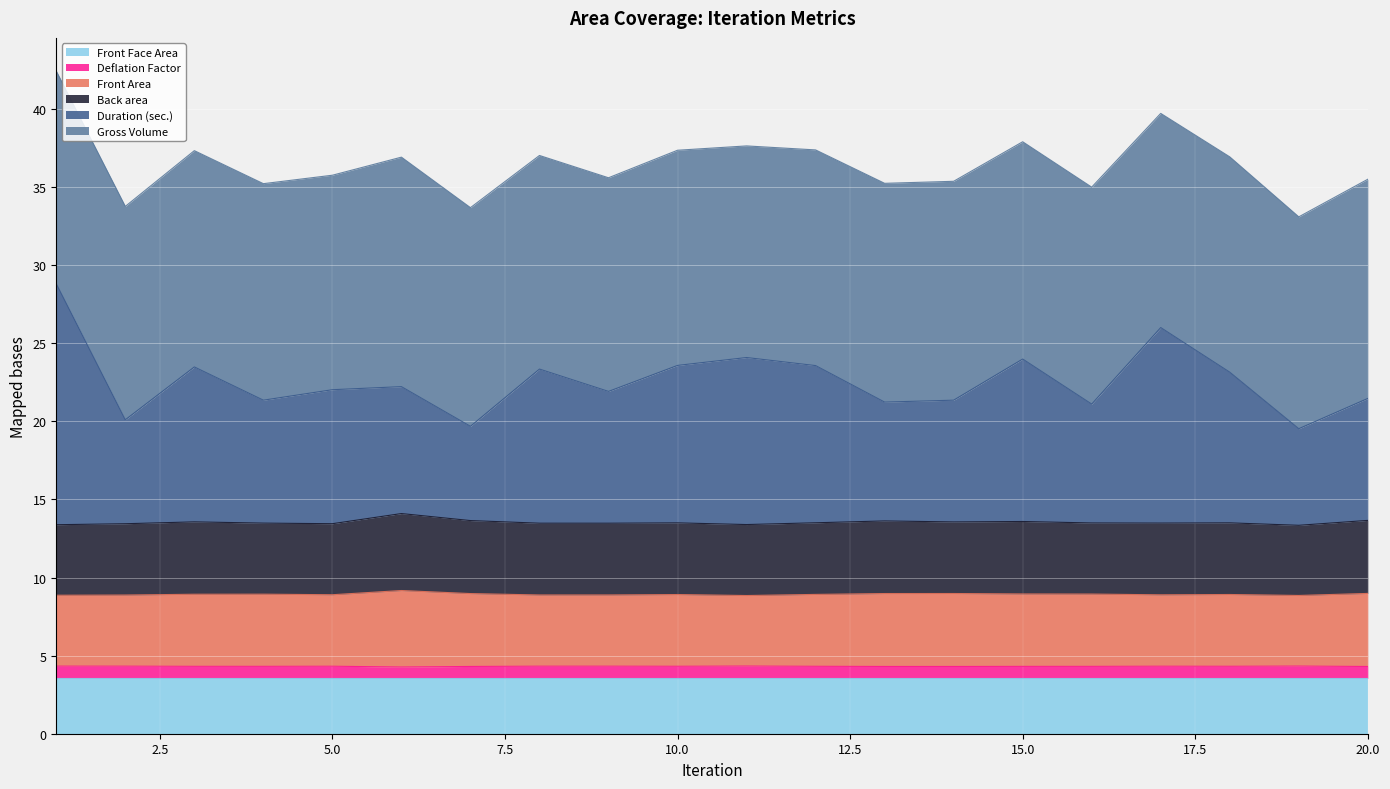

True or false: Gross Volume and Back area intersect in this chart.

False